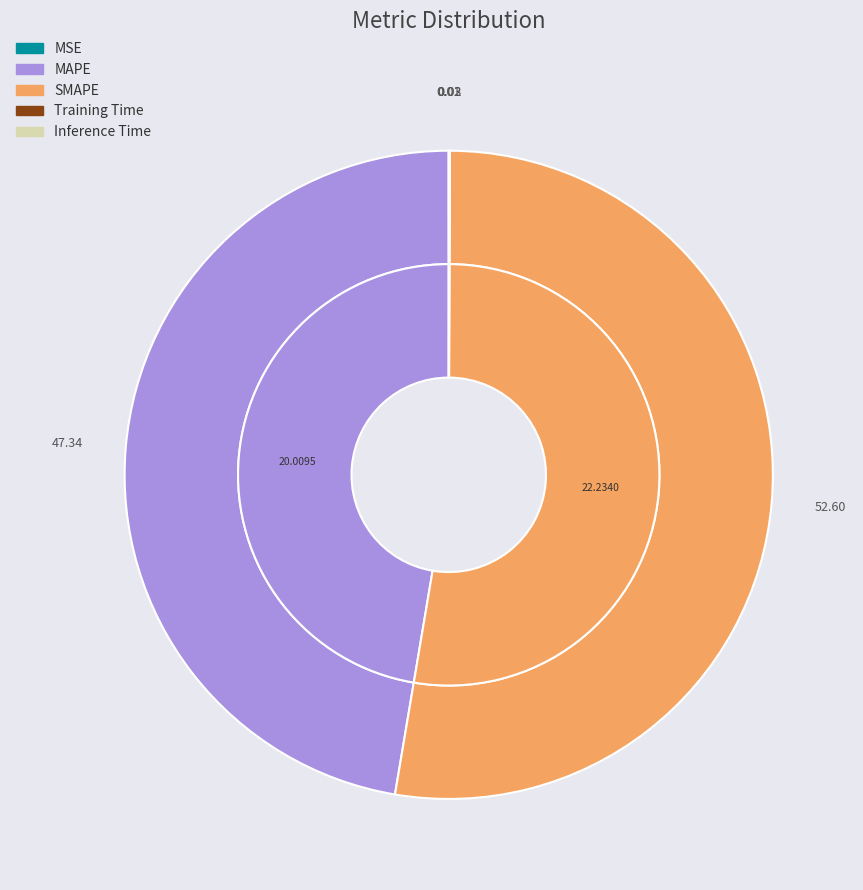

What percentage do Training Time and SMAPE together represent?

52.6%